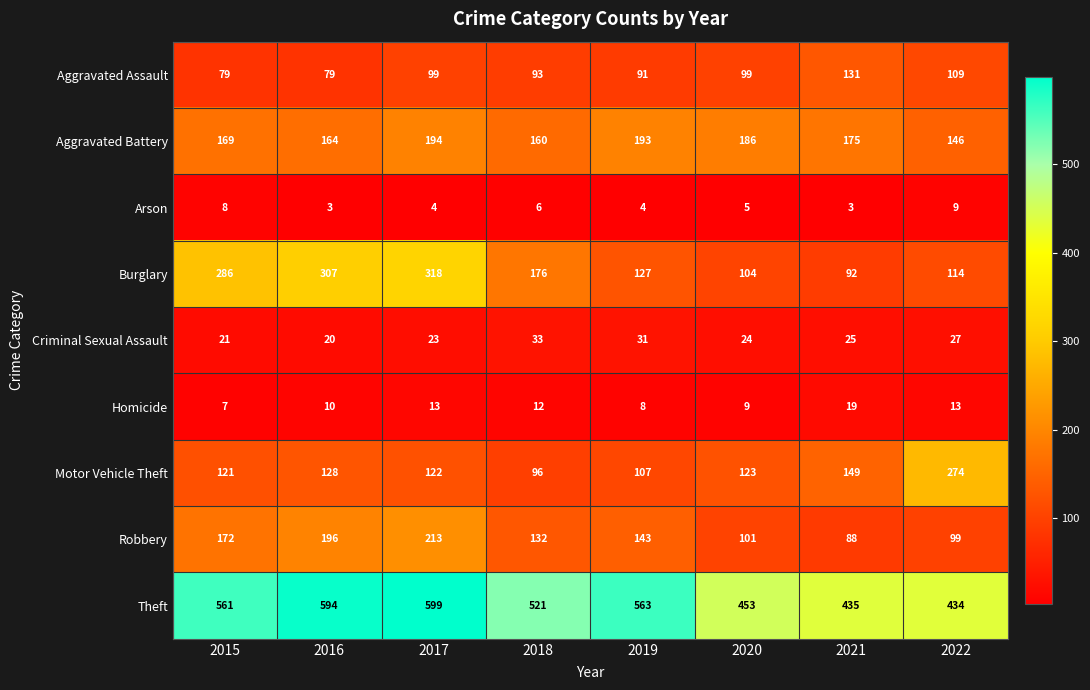

What is the sum of all Criminal Sexual Assault values?

204